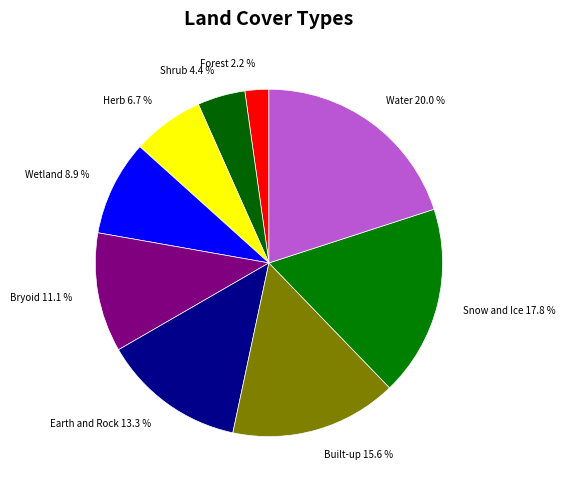

Between Snow and Ice and Bryoid, which is larger?

Snow and Ice